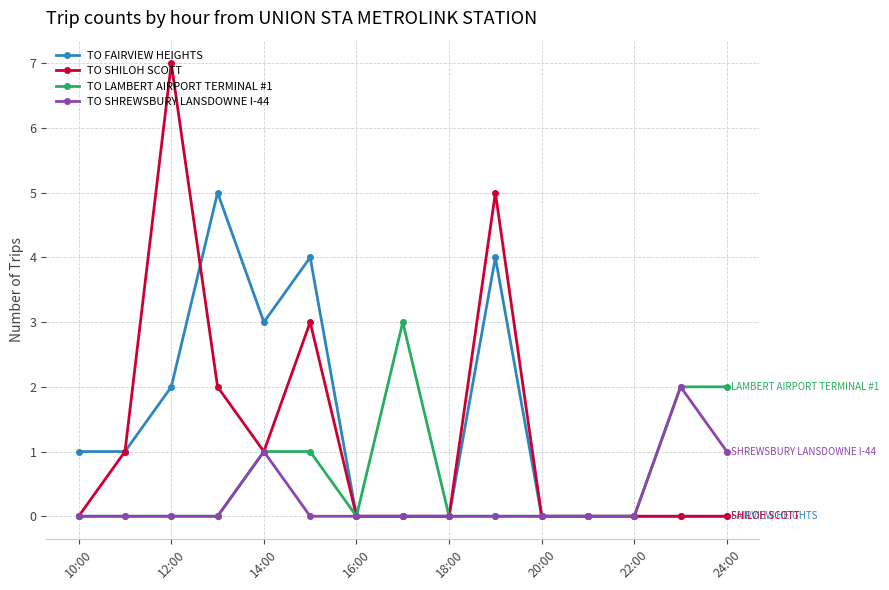

Reading left to right, extract all data points from this chart.

TO FAIRVIEW HEIGHTS: 1	1	2	5	3	4	0	0	0	4	0	0	0	0	0
TO SHILOH SCOTT: 0	1	7	2	1	3	0	0	0	5	0	0	0	0	0
TO LAMBERT AIRPORT TERMINAL #1: 0	0	0	0	1	1	0	3	0	0	0	0	0	2	2
TO SHREWSBURY LANSDOWNE I-44: 0	0	0	0	1	0	0	0	0	0	0	0	0	2	1